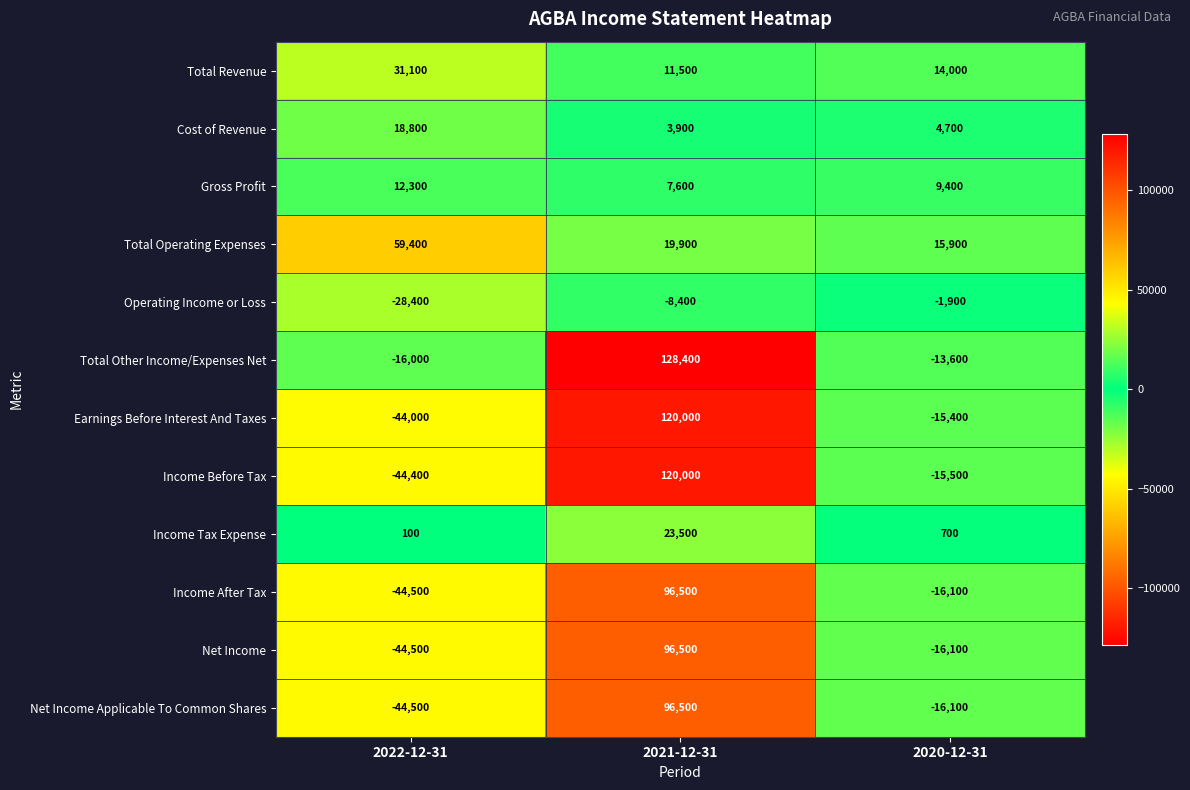

What is the greatest value displayed?

128400